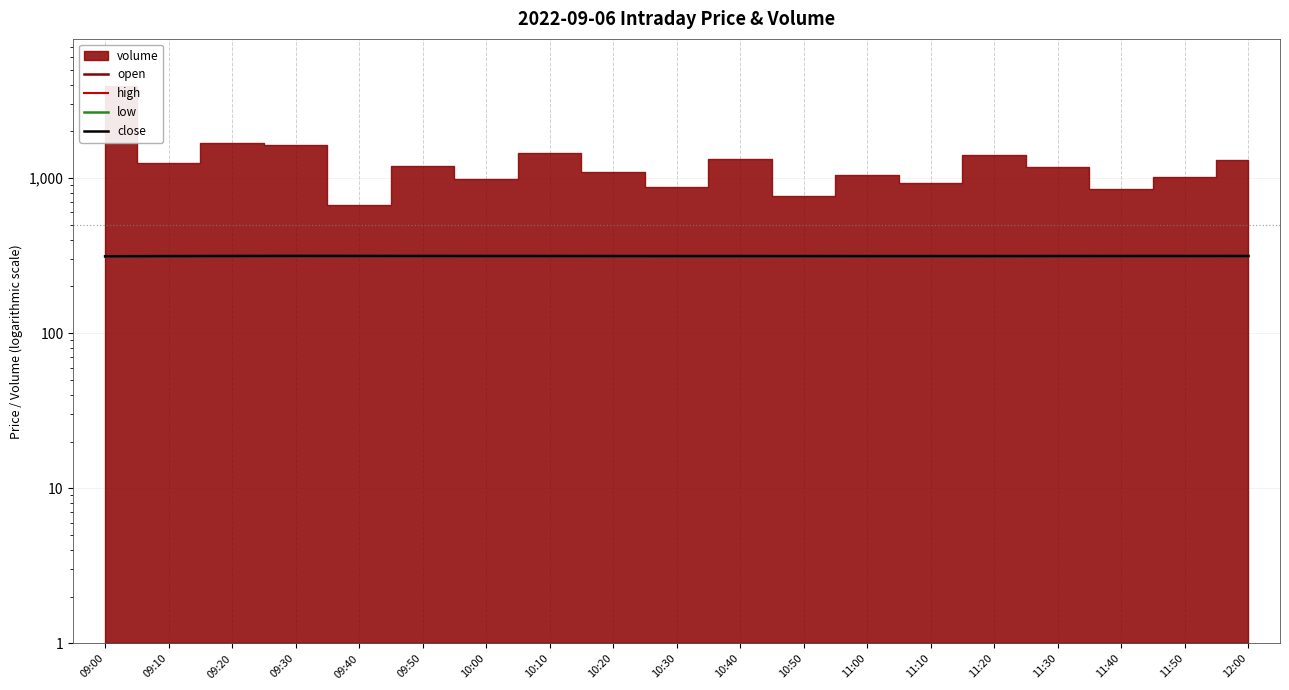

True or false: close has more than 2 points higher than both neighbors.

False